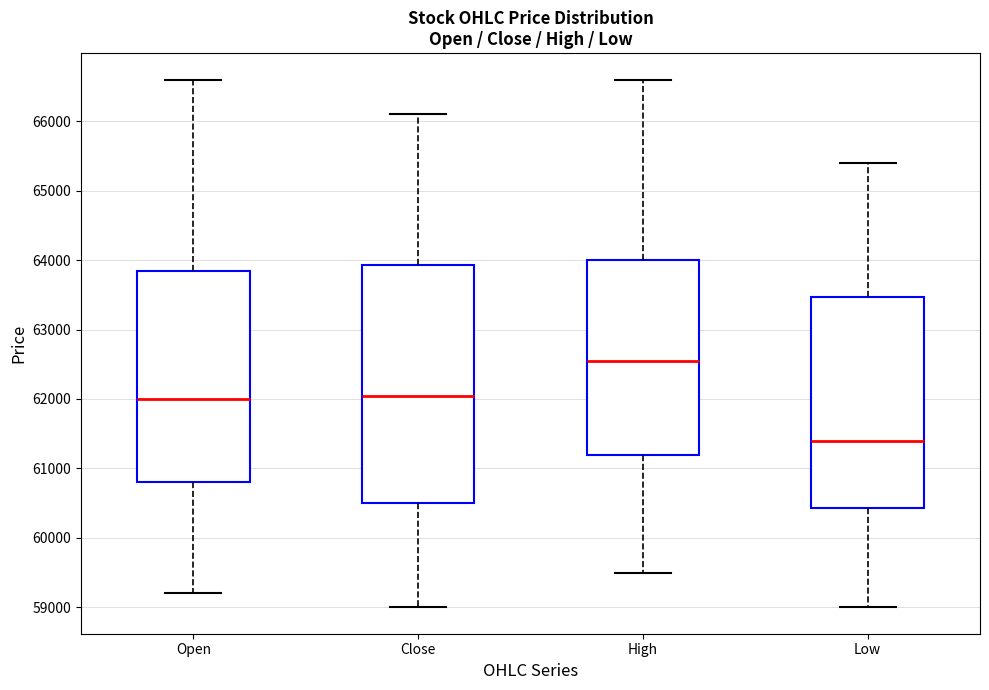

Reading left to right, transcribe this box plot: for each box, give where its median line is, the range the box spans, and where its two whiskers end, as read against the y-axis. The values are not printed on the chart, so give them approximately, as read against the axis.

Open: median 62000, box 60800 to 63900, whiskers 59200 to 66600
Close: median 62100, box 60500 to 63900, whiskers 59000 to 66100
High: median 62600, box 61200 to 64000, whiskers 59500 to 66600
Low: median 61400, box 60400 to 63500, whiskers 59000 to 65400